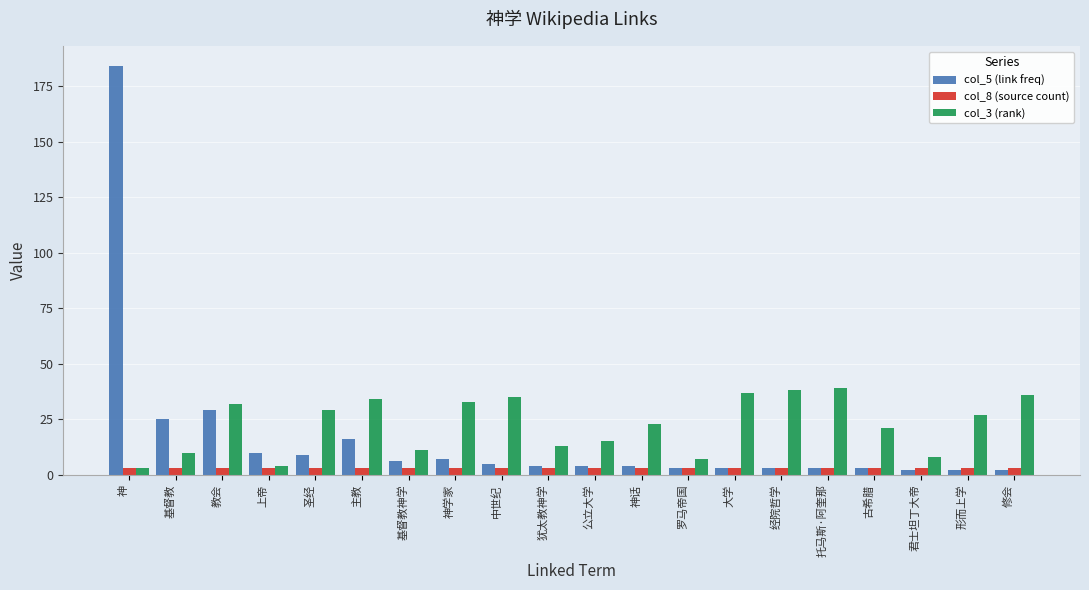

At which category is the sum across all series the highest?

神